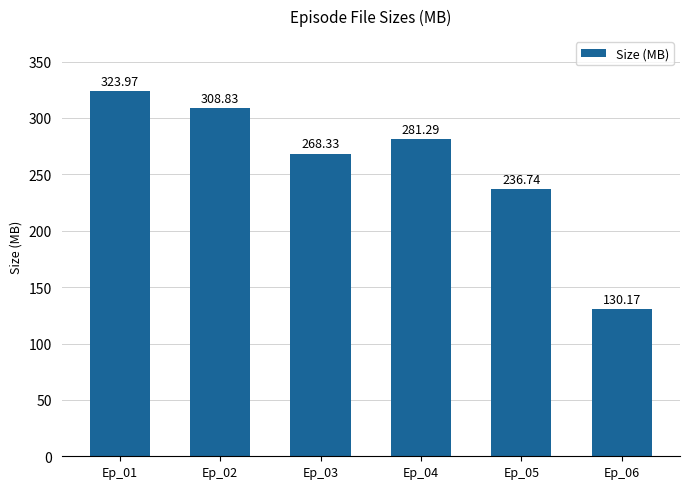

What is the minimum value shown in the chart?

130.2